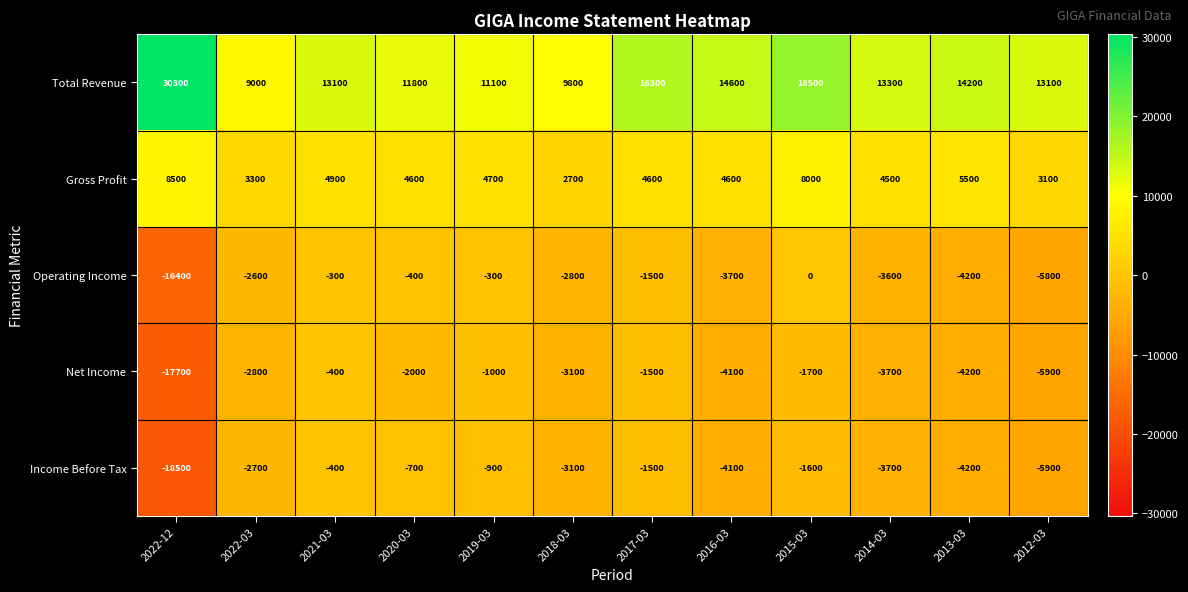

What is the sum of all Income Before Tax values?

-47300